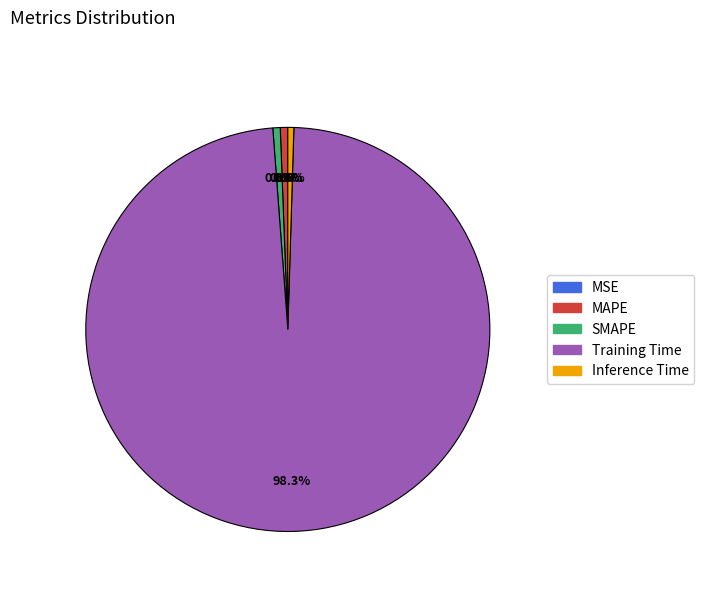

How much of the chart is everything except Training Time?

1.7%